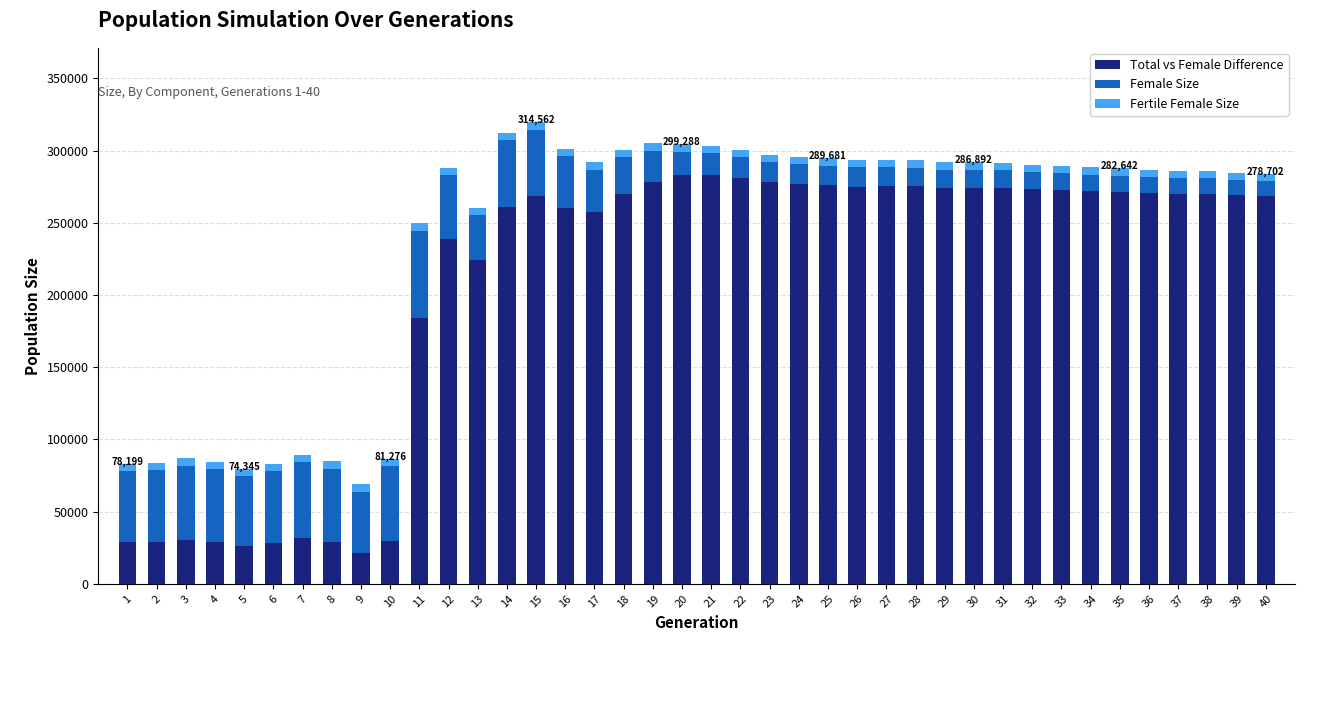

What is the minimum value for Total vs Female Difference?

21028